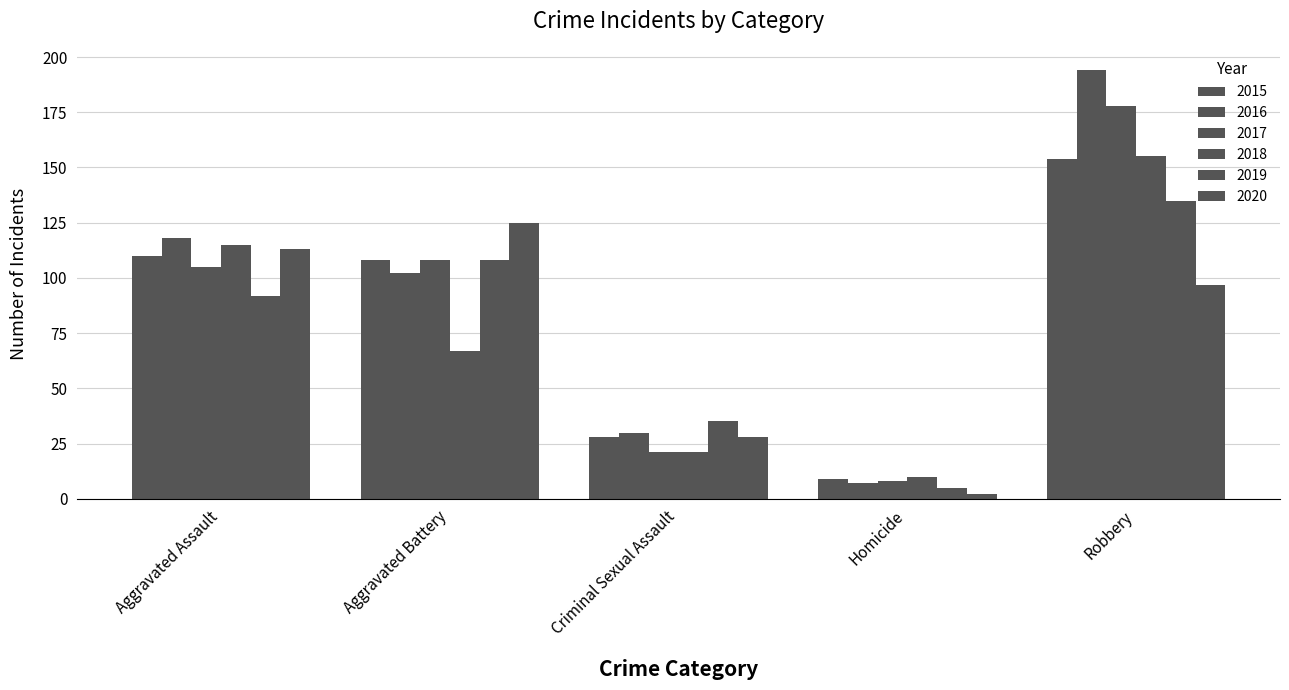

Which series has the widest spread of values?

2016